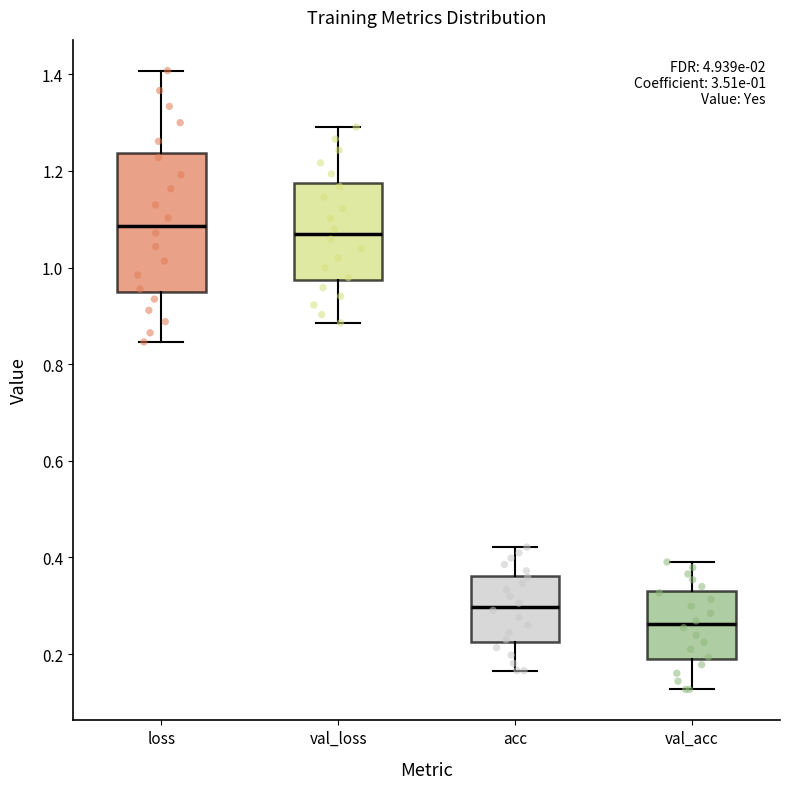

Which box's median line is the lowest?

val_acc